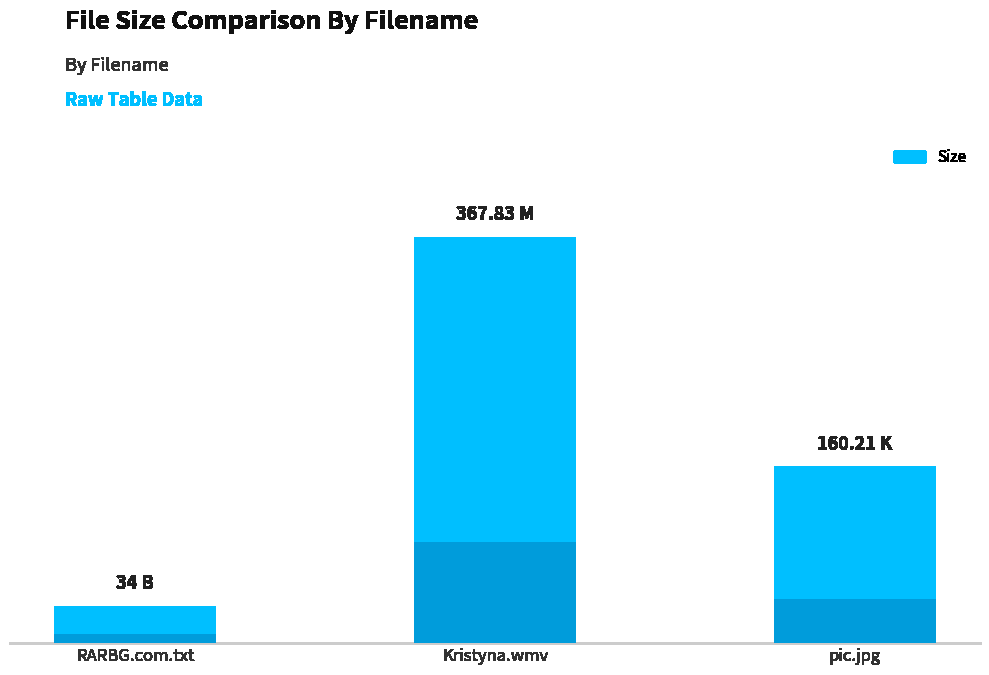

How many bars are there in total?

3